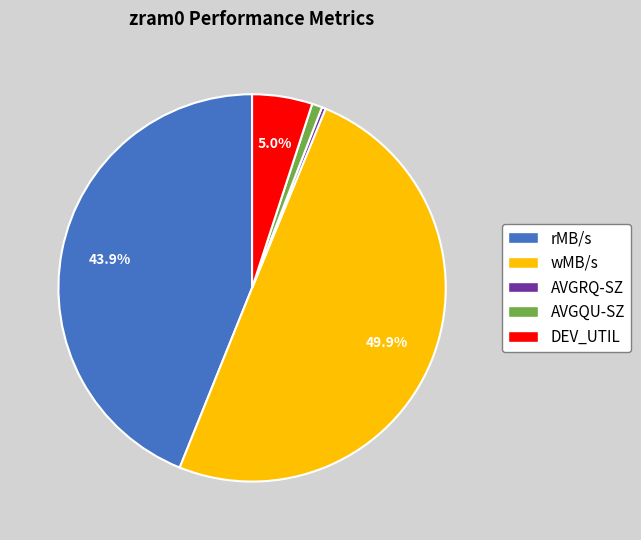

Rank the categories by value from lowest to highest.

AVGRQ-SZ, AVGQU-SZ, DEV_UTIL, rMB/s, wMB/s